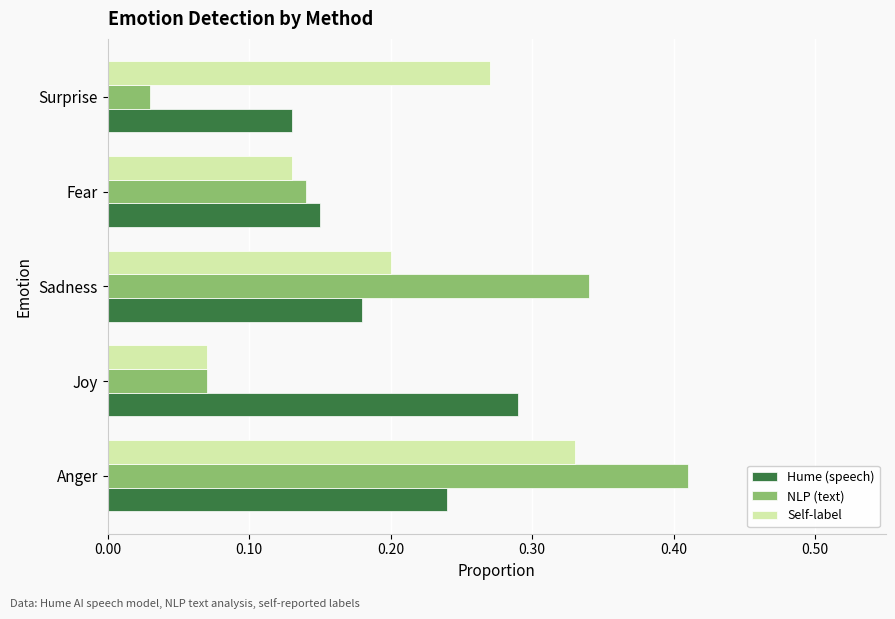

What is the sum of all NLP (text) values?

1.0